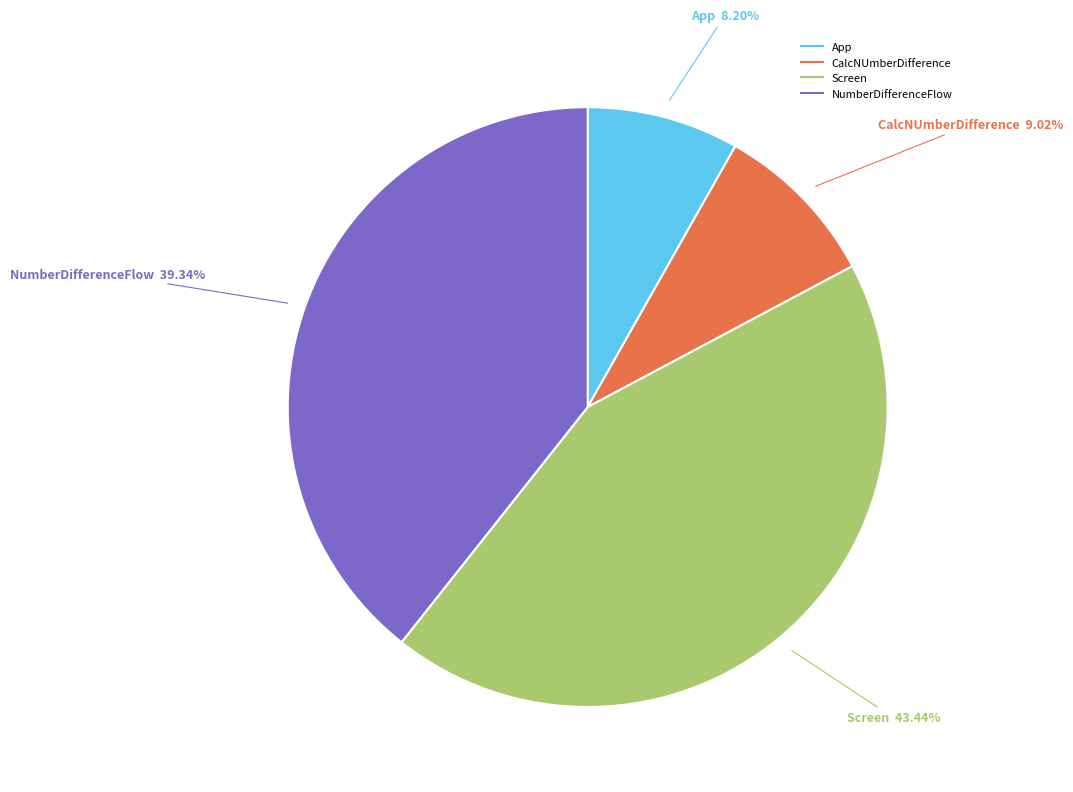

Is the sum of App and CalcNUmberDifference greater than half?

No